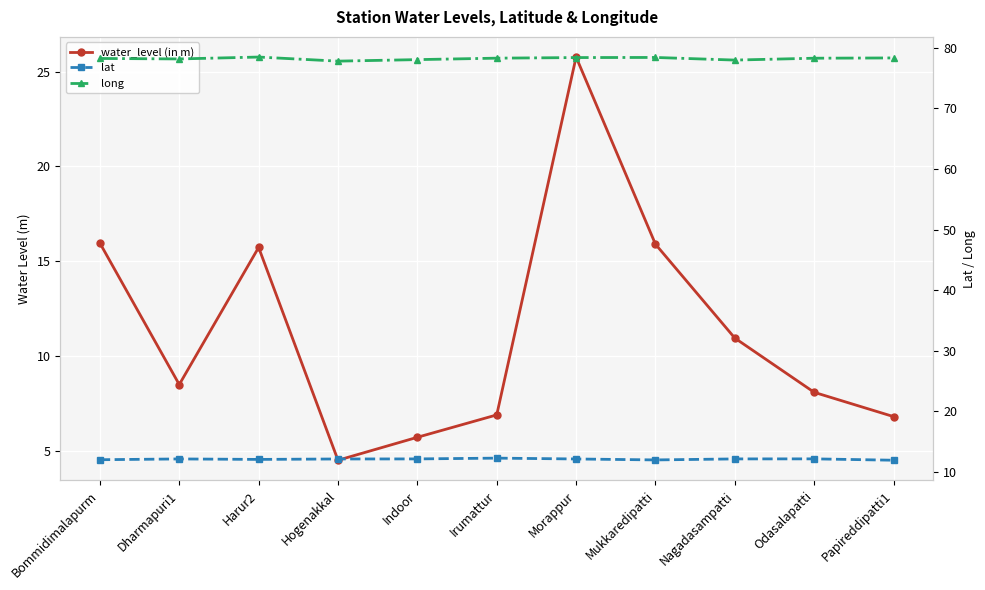

At how many categories does at least one series exceed 67?

11